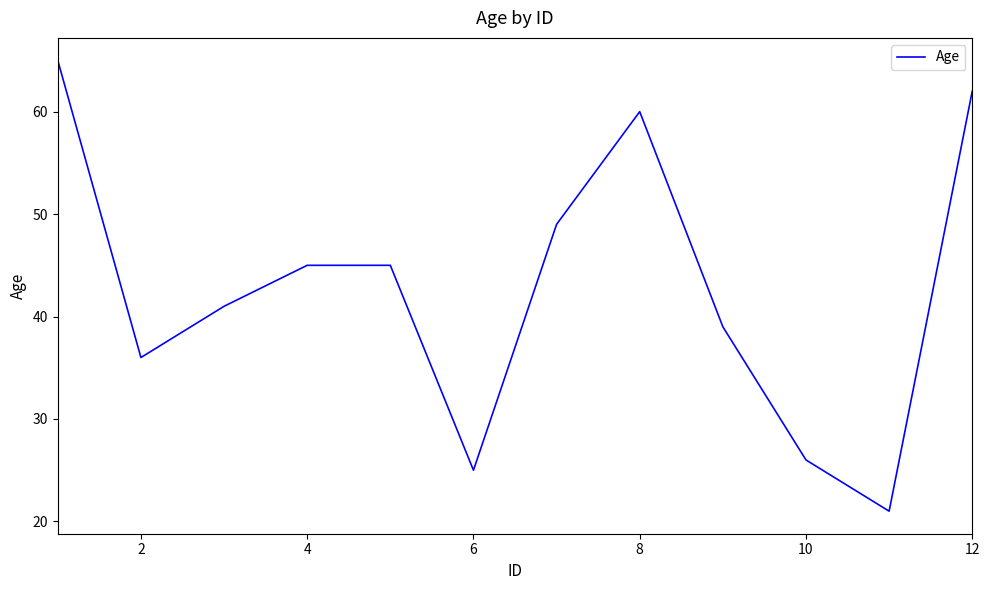

What is the difference between the maximum and minimum values?

44